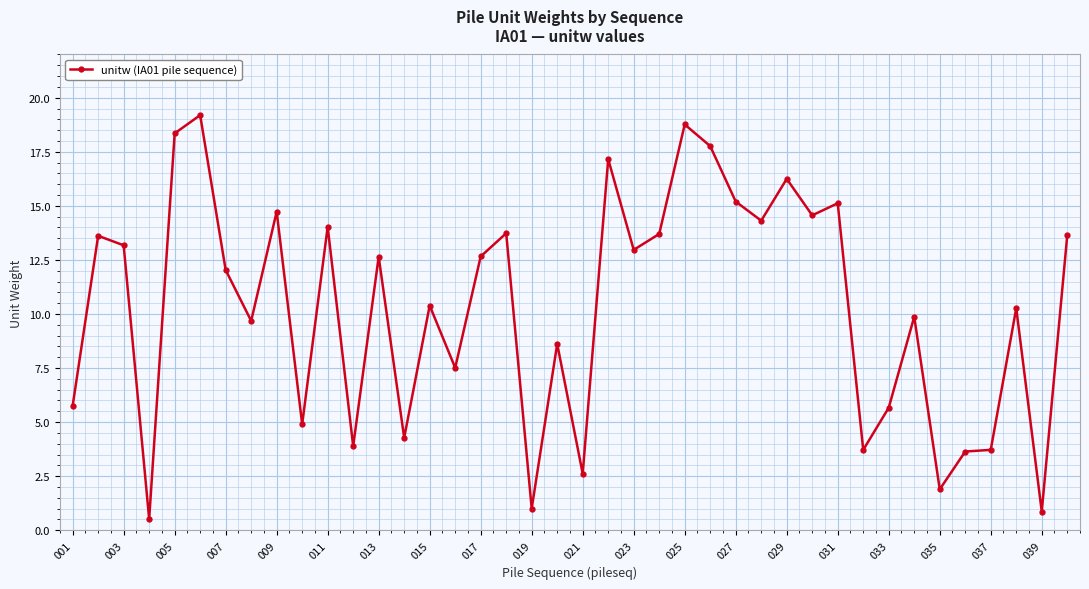

True or false: the data has more than 1 interior local peaks.

True